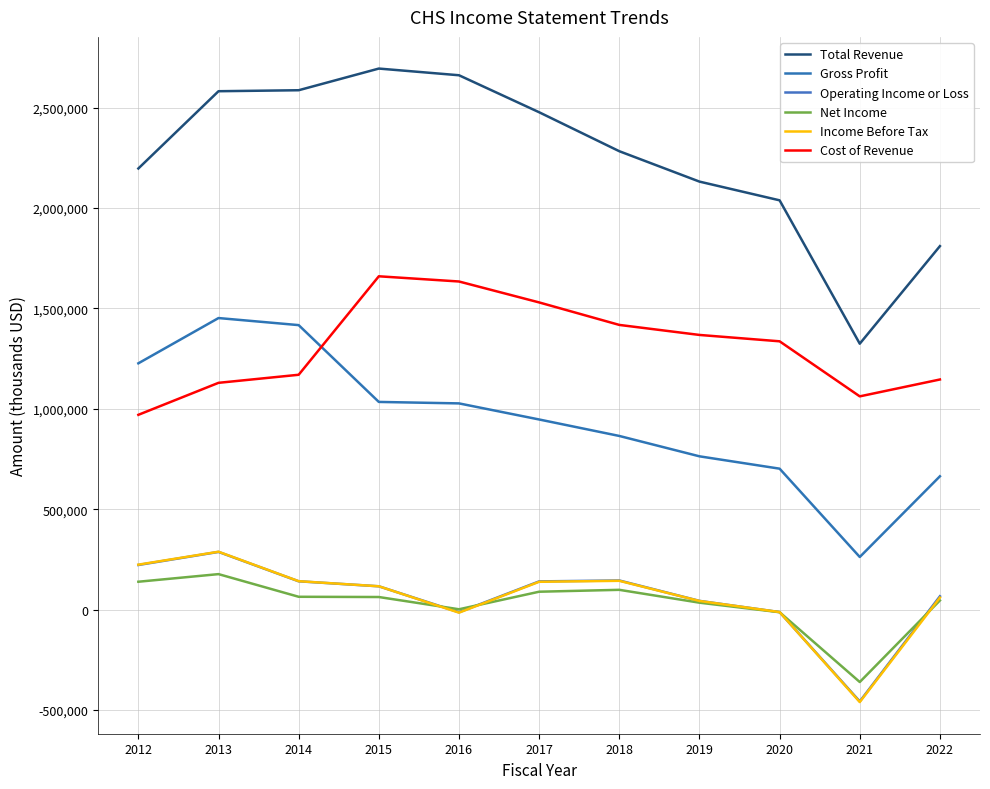

True or false: Operating Income or Loss and Gross Profit cross at least once.

False